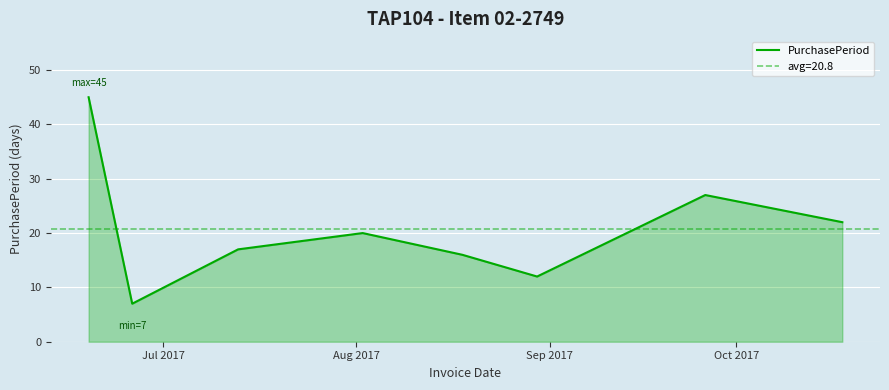

What is the smallest value displayed?

7